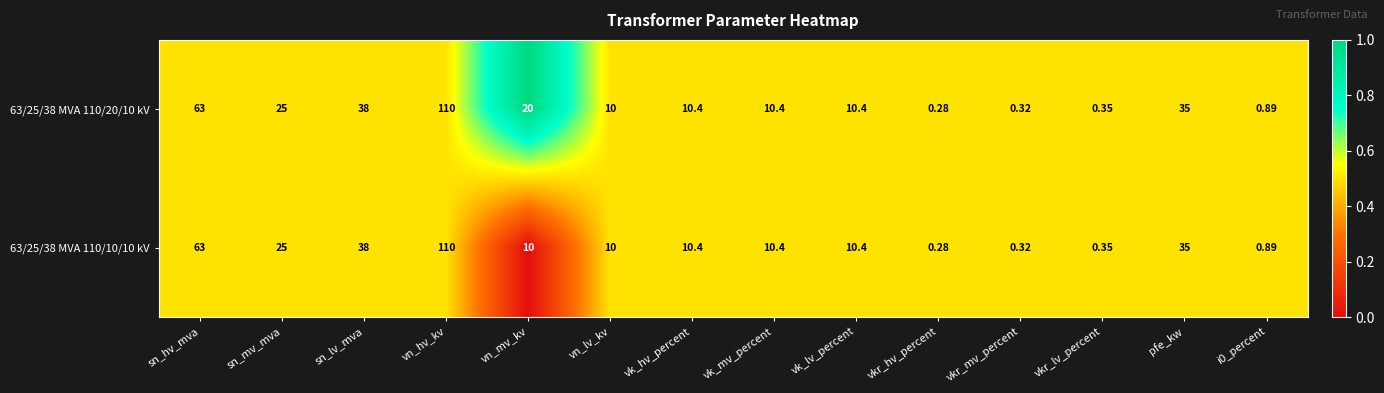

At which label is 63/25/38 MVA 110/20/10 kV closest to 55?

sn_hv_mva